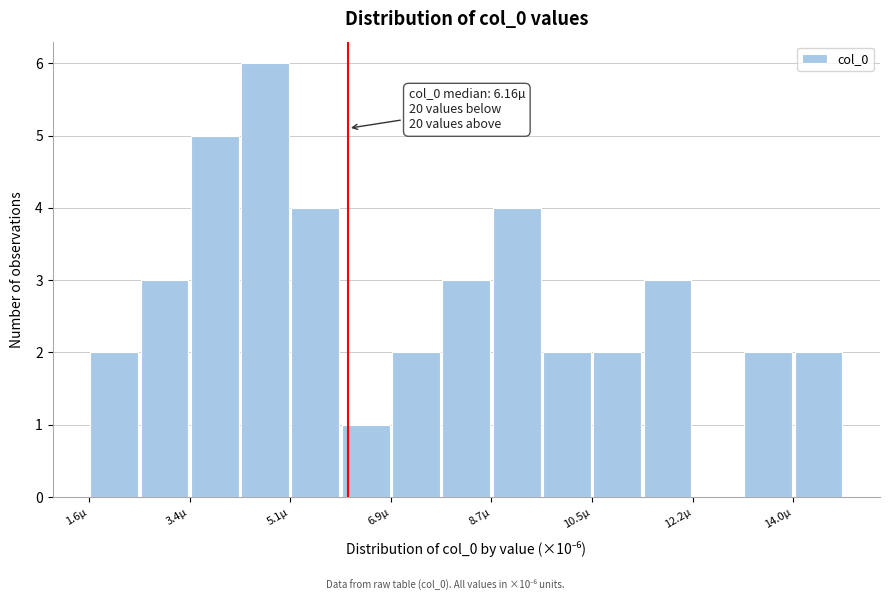

Over which range of the x-axis is the bar tallest?

4.2 to 5.2